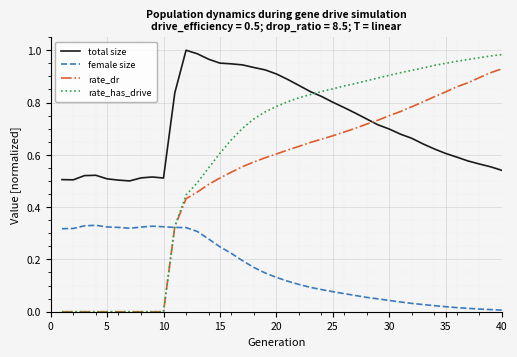

Which series has the widest spread of values?

rate_has_drive